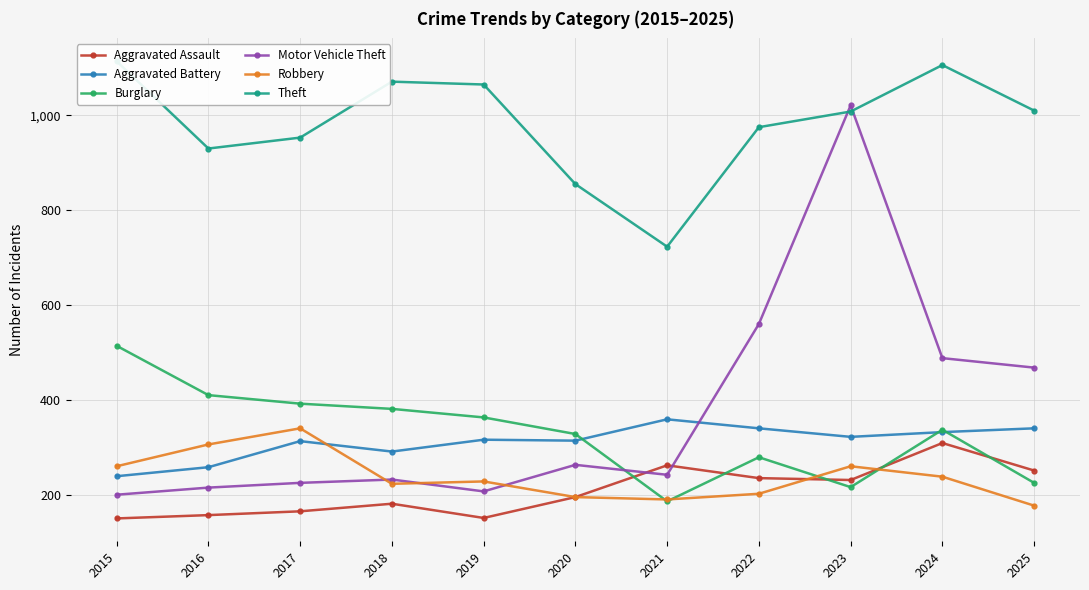

Which category has the highest value in the Robbery series?

2017